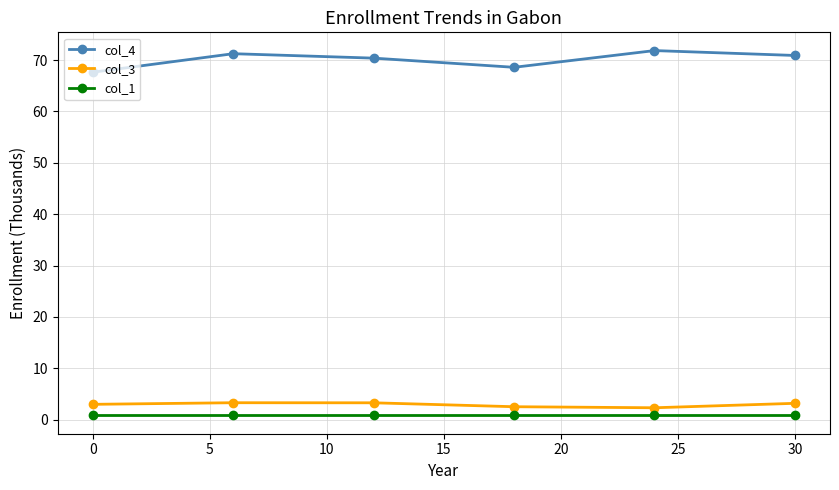

True or false: col_1 has more than 2 points higher than both neighbors.

False